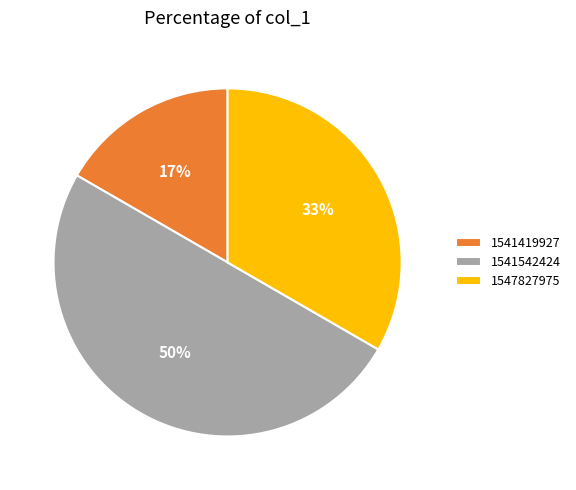

Which has a higher value, 1541419927 or 1547827975?

1547827975